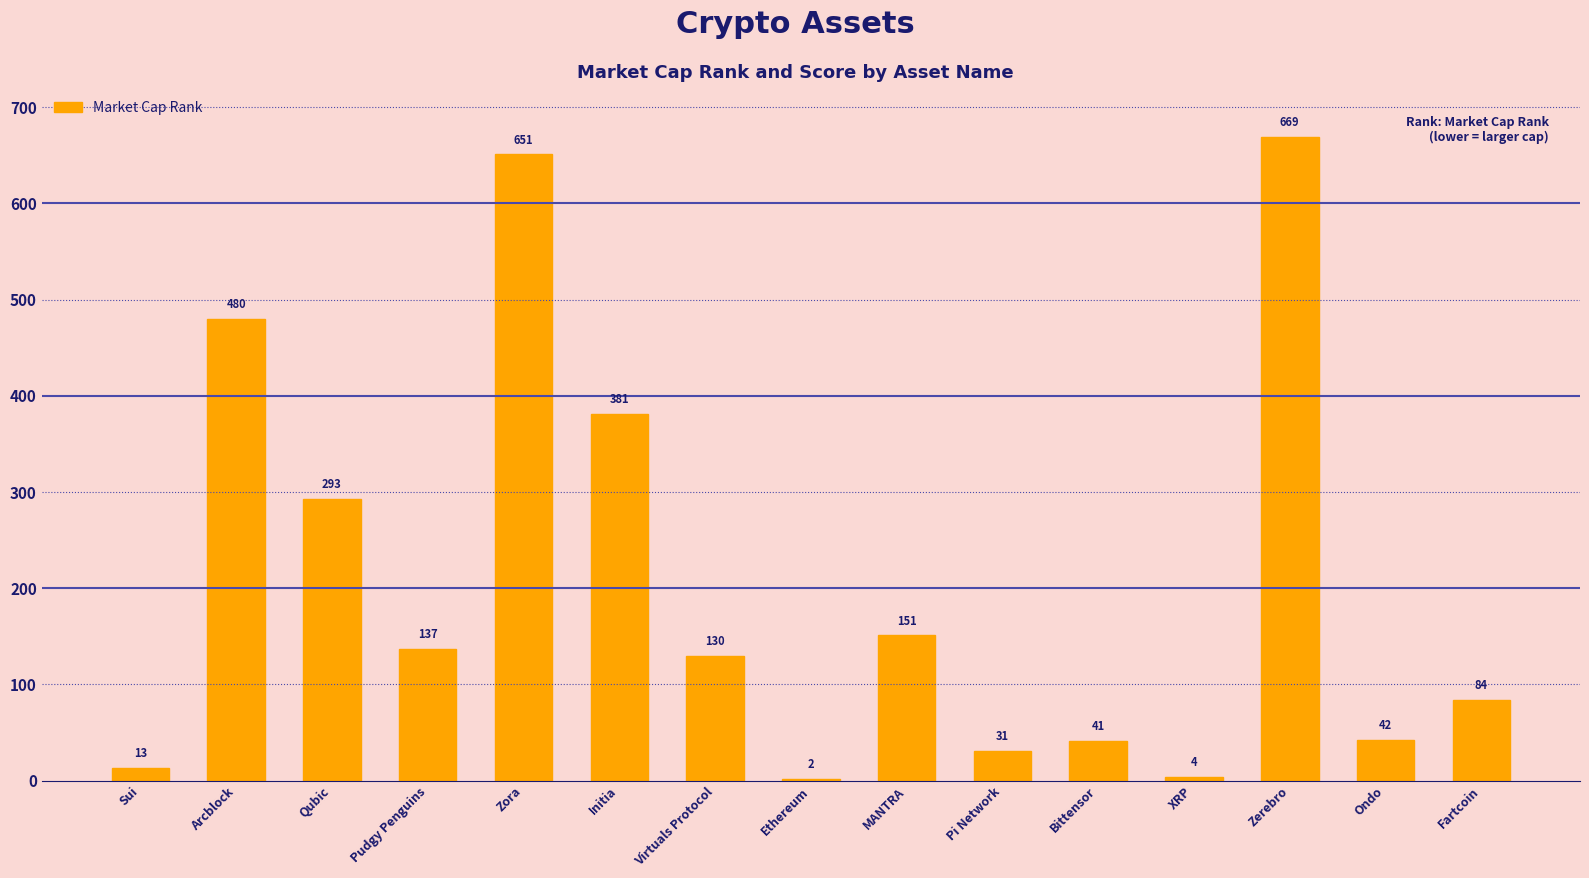

What is the sum of the values at XRP and Bittensor?

45